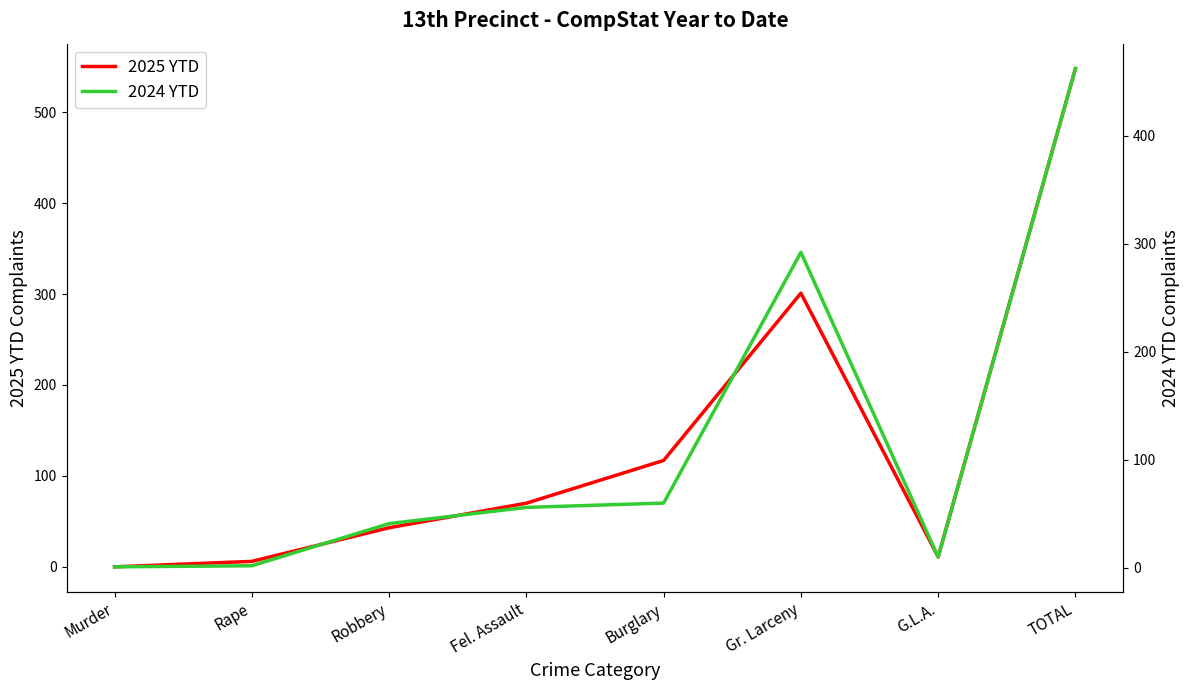

True or false: 2024 YTD has a value of 3 at Rape.

False